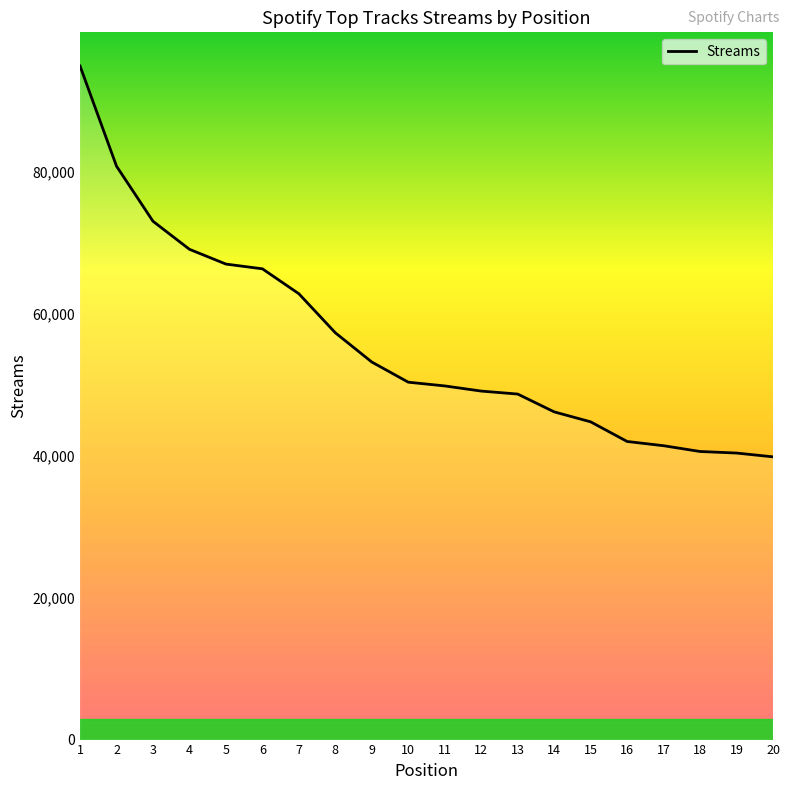

Which label corresponds to the largest value in the chart?

1